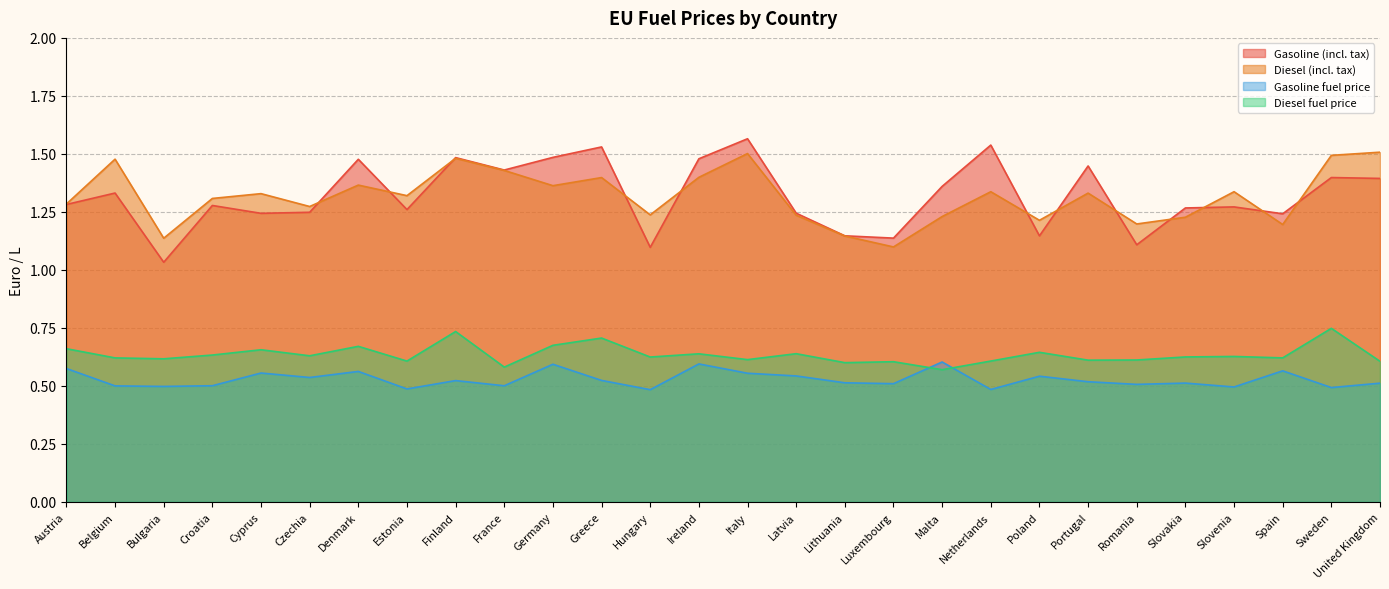

At which category is the sum across all series the highest?

Italy